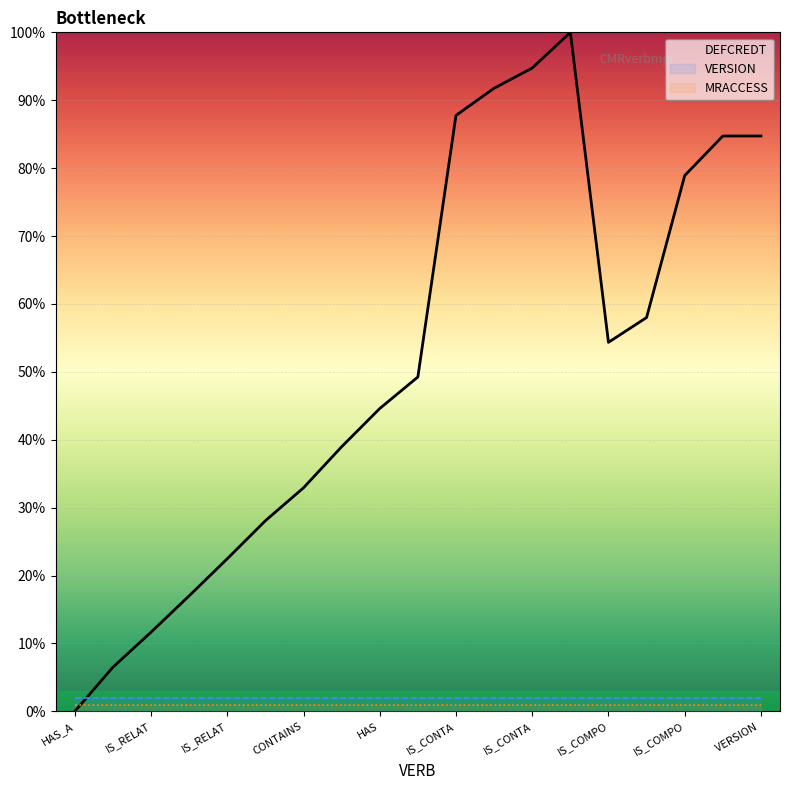

How many values in the DEFCREDT series are below 49?

9